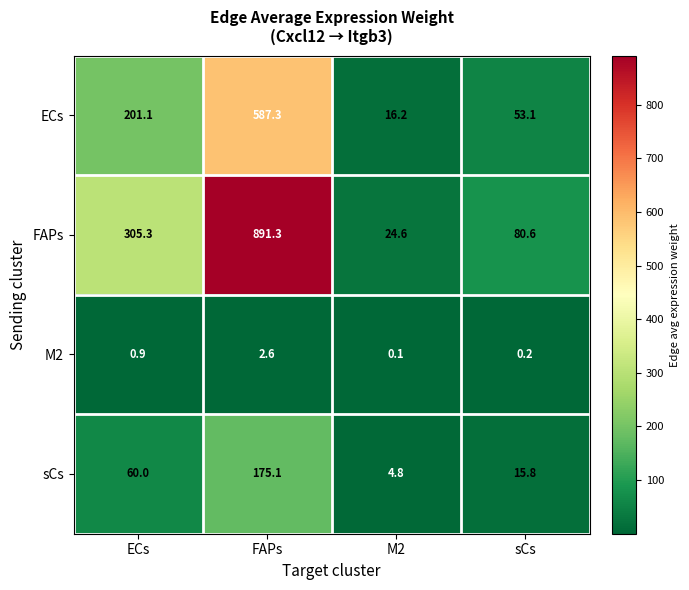

What is the total value across all series at M2?

45.7